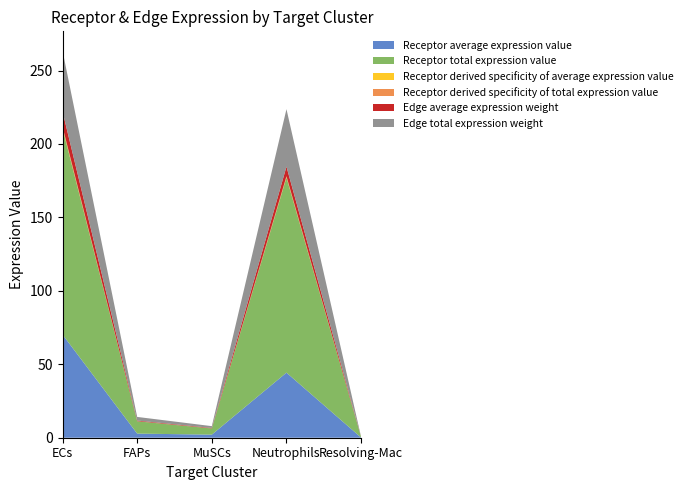

Reading right to left, what are all the values shown in this chart?

Receptor average expression value: 0.1	44.3	2.1	2.8	70.2
Receptor total expression value: 0.3	132.9	4.2	8.4	140.5
Receptor derived specificity of average expression value: 0.0	0.4	0.0	0.0	0.6
Receptor derived specificity of total expression value: 0.0	0.5	0.0	0.0	0.5
Edge average expression weight: 0.0	6.5	0.3	0.4	10.3
Edge total expression weight: 0.1	39.1	1.2	2.5	41.4